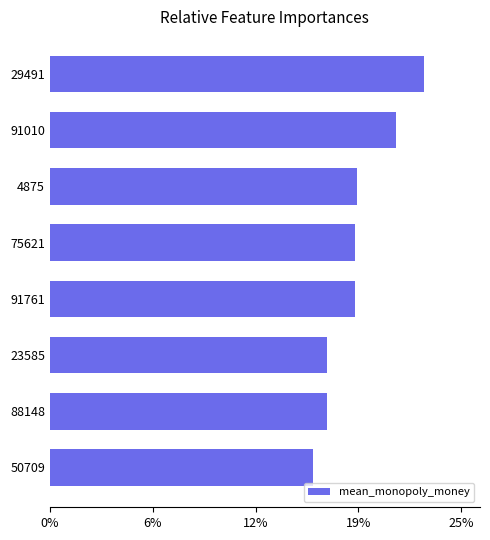

Are the bars horizontal?

Yes